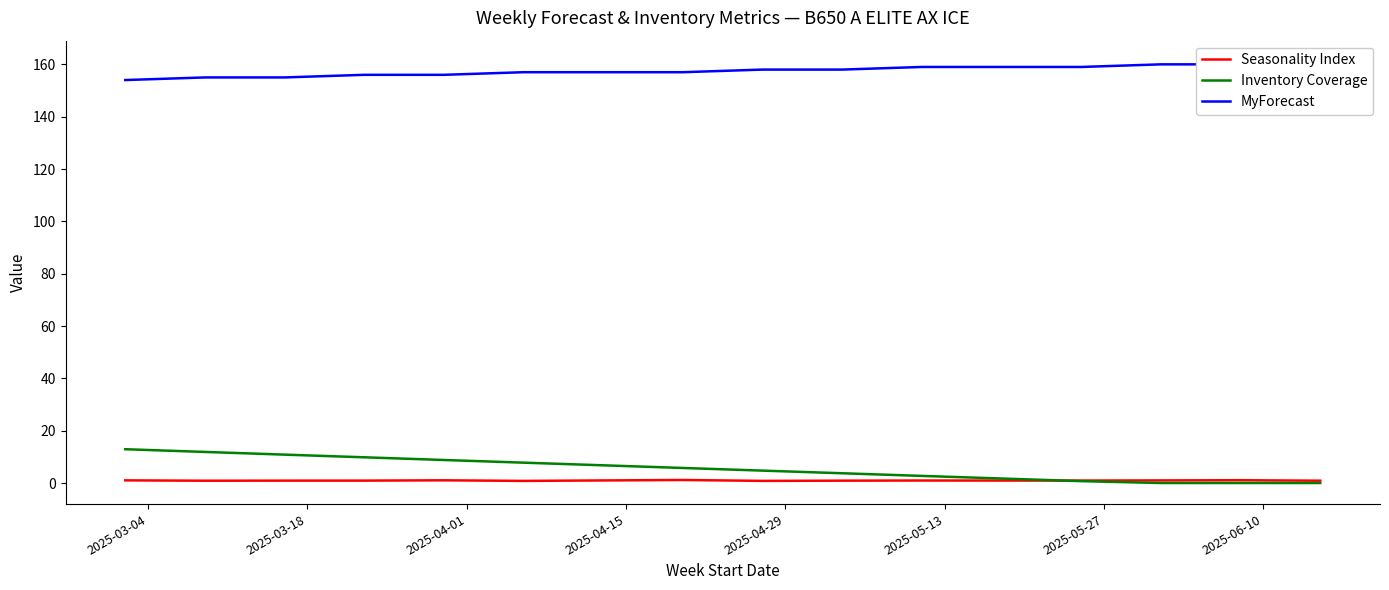

How many values in the MyForecast series are below 158?

8